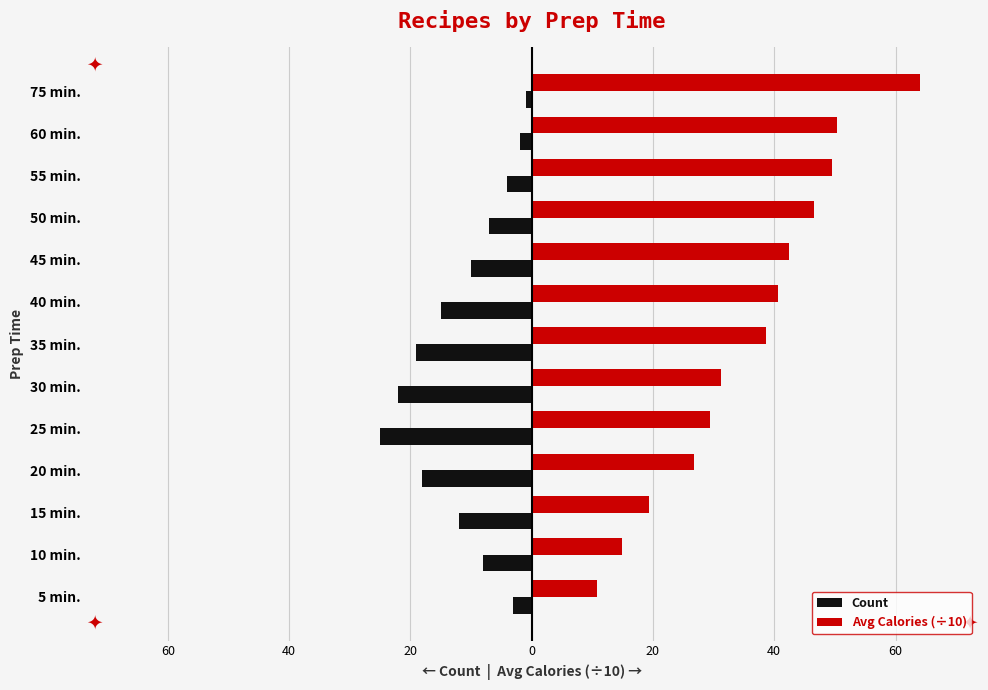

What is the highest value of the Count series?

-1.0